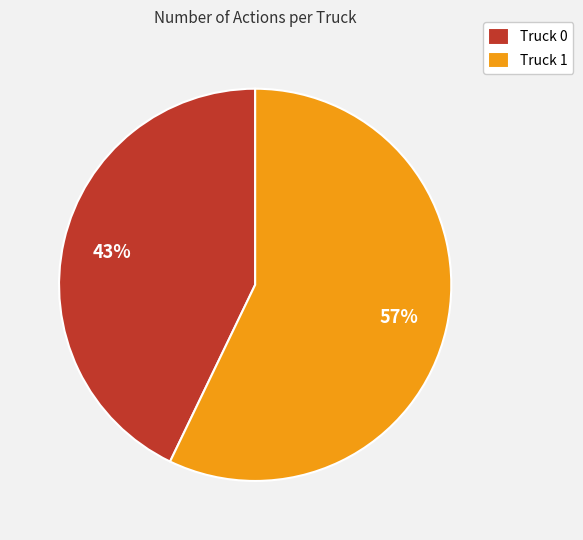

The Truck 0 slice represents 50% of the pie. True or false?

False